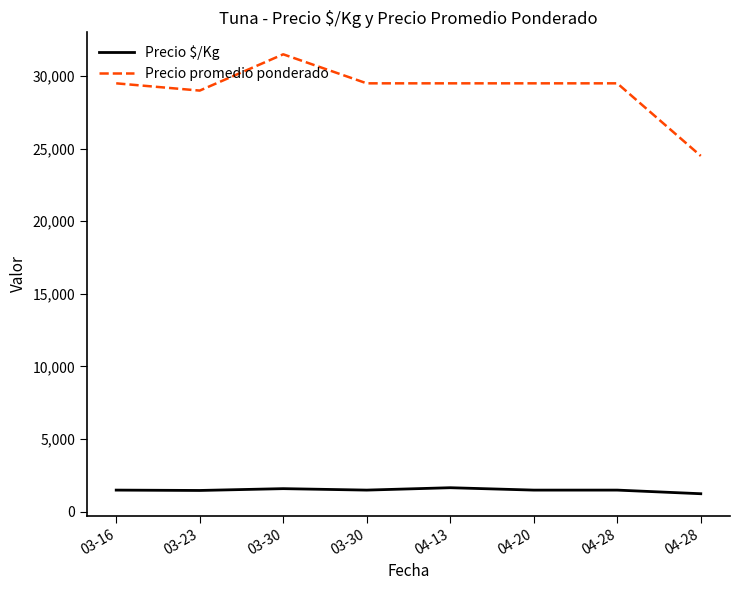

What is the highest value of the Precio promedio ponderado series?

31500